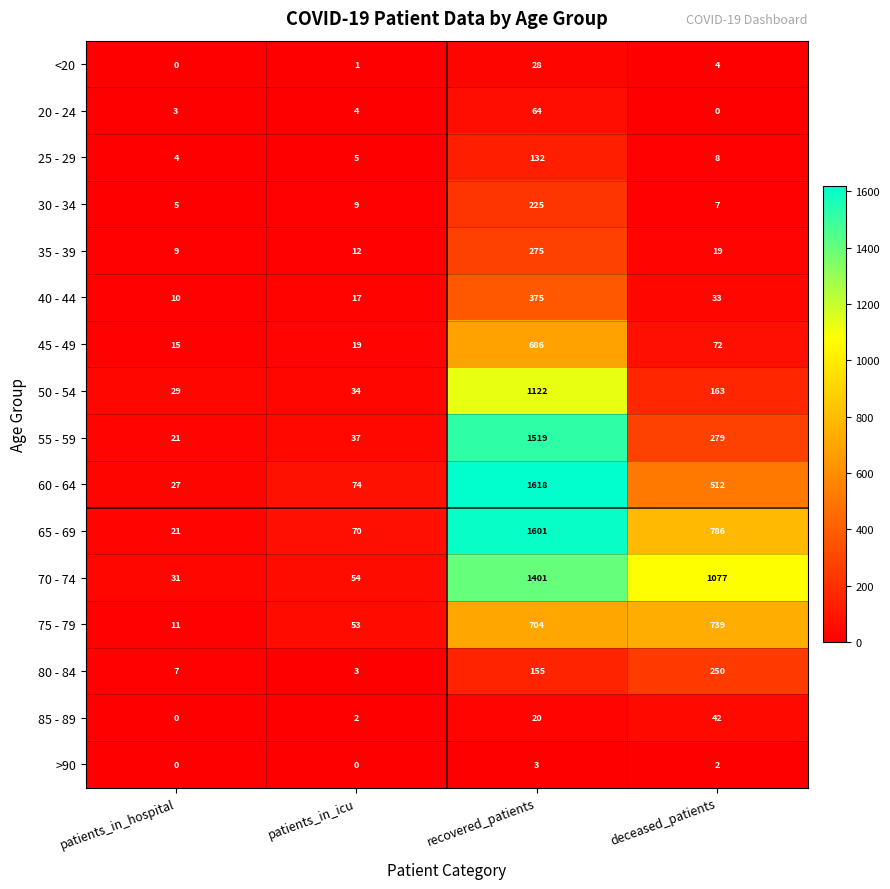

At which category is the sum across all series the highest?

recovered_patients